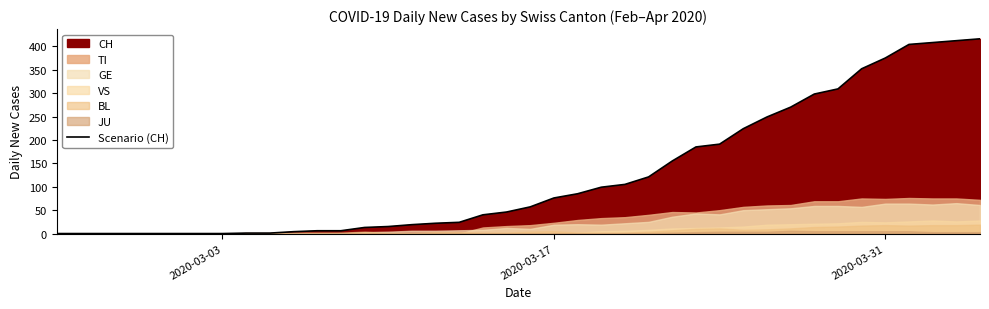

What is the highest value of the Scenario (CH) series?

416